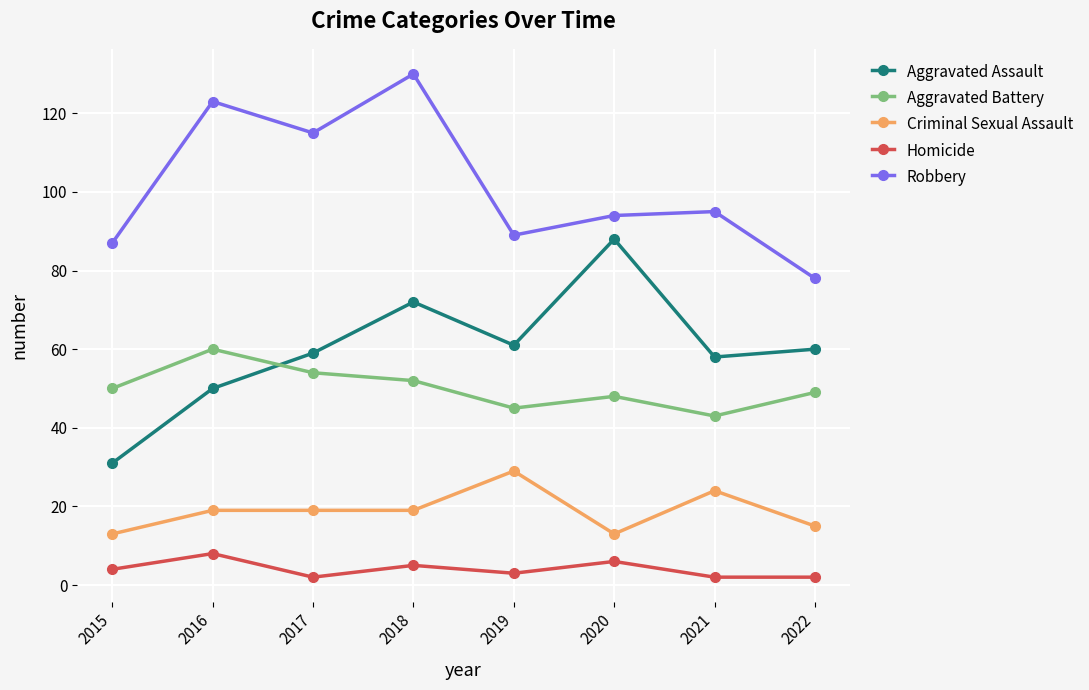

True or false: Criminal Sexual Assault and Homicide cross at least once.

False